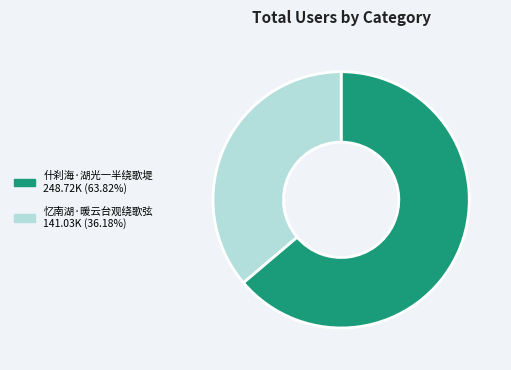

Rank the categories by value from highest to lowest.

什刹海·湖光一半绕歌堤, 忆南湖·暖云台观绕歌弦